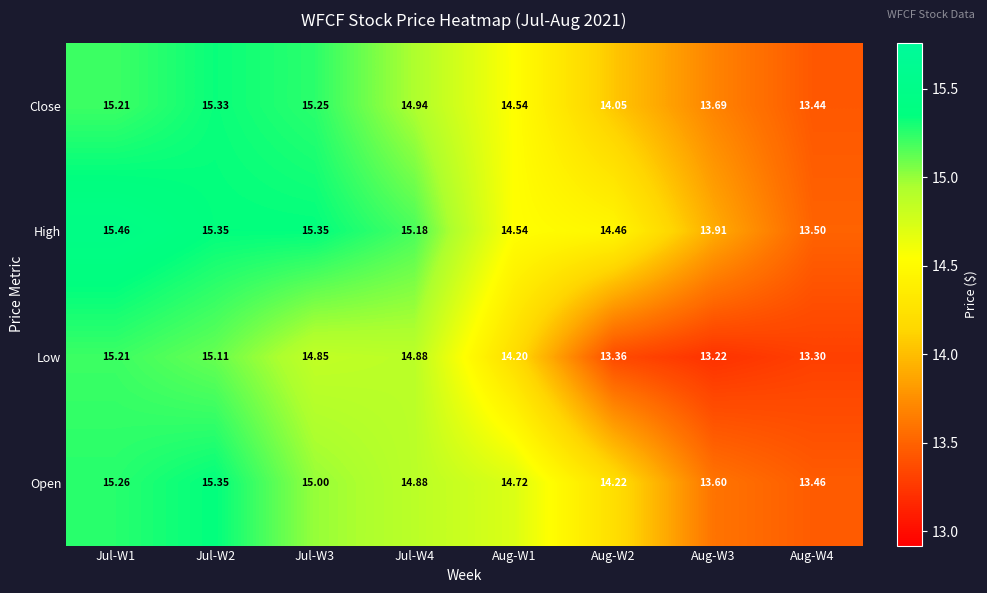

Is the value of Open at Aug-W4 greater than the value of Close at Jul-W4?

No